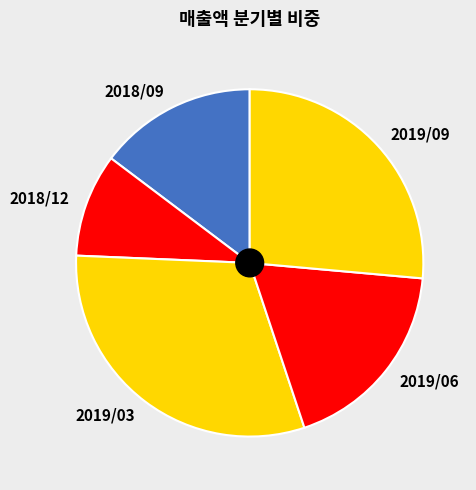

Is the sum of 2018/09 and 2019/03 greater than half?

No